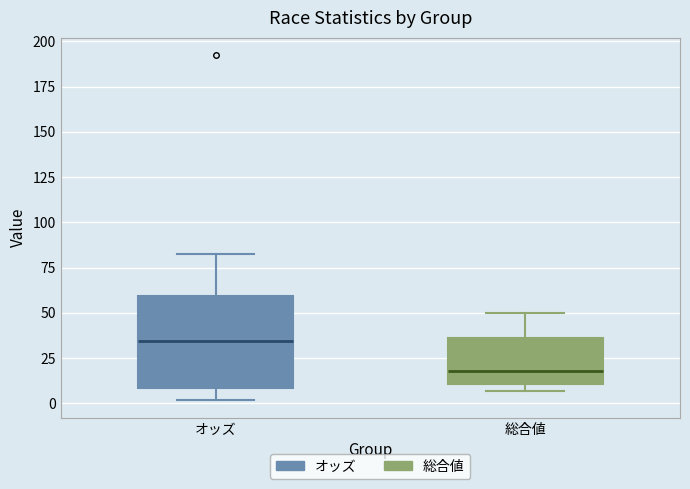

Which box is the tallest, from its lower edge to its upper edge?

オッズ